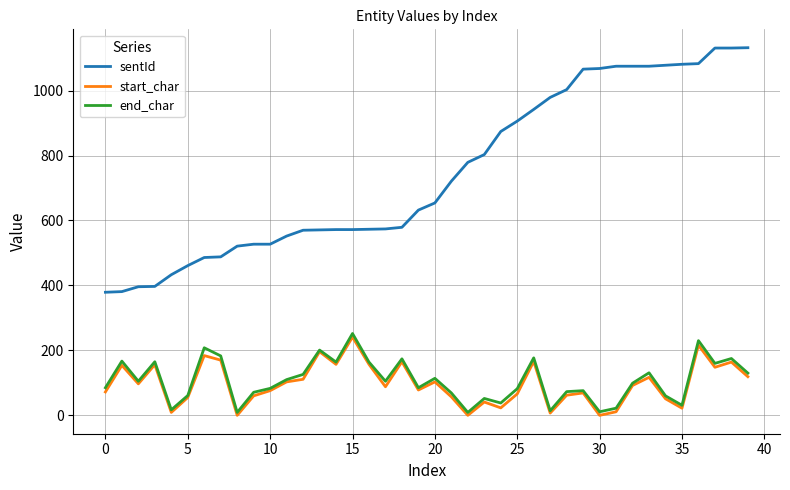

What is the average value of the start_char series?

97